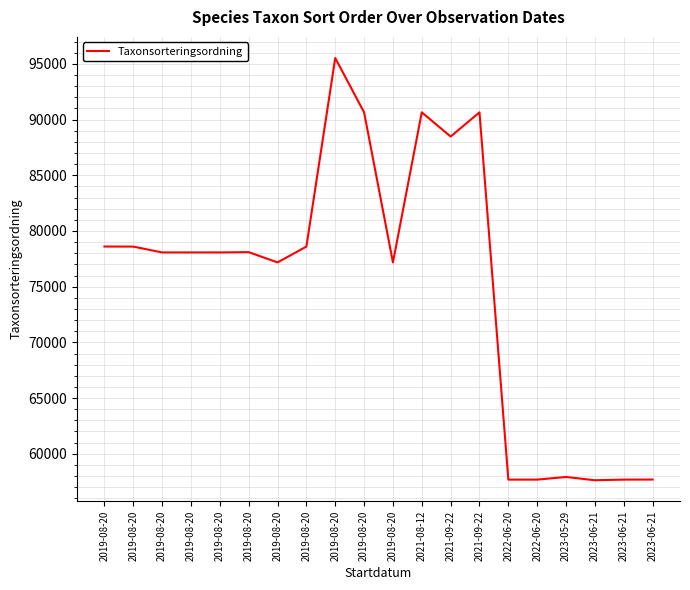

What is the minimum value shown in the chart?

57624